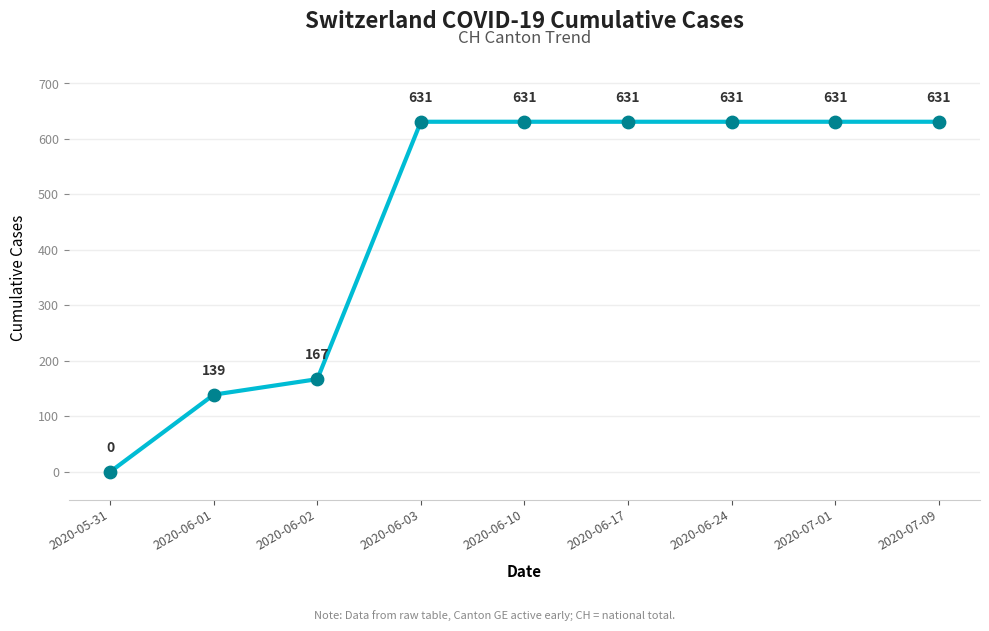

What is the change in value from 2020-05-31 to 2020-06-10?

+631